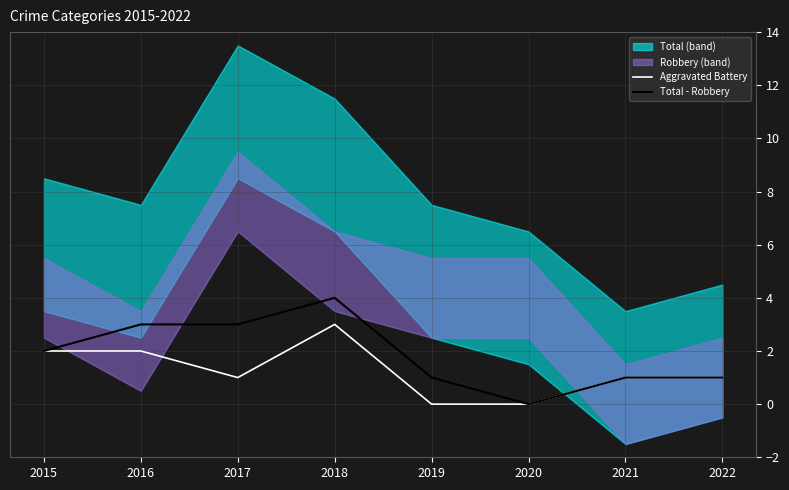

At 2022, list the series in order from smallest to largest.

Aggravated Battery, Total - Robbery